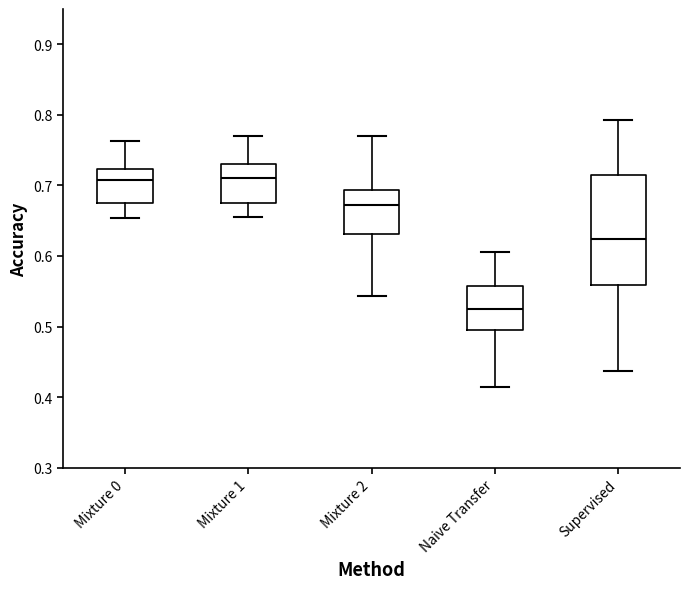

Which box's median line is the lowest?

Naive Transfer